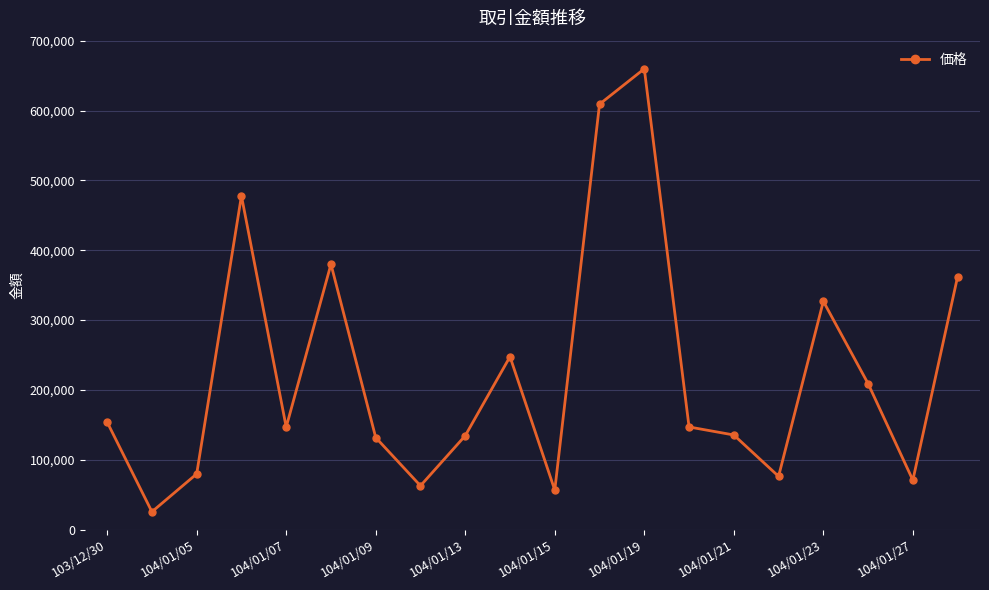

How many interior local valleys (lower than both neighbors) does the data have?

6